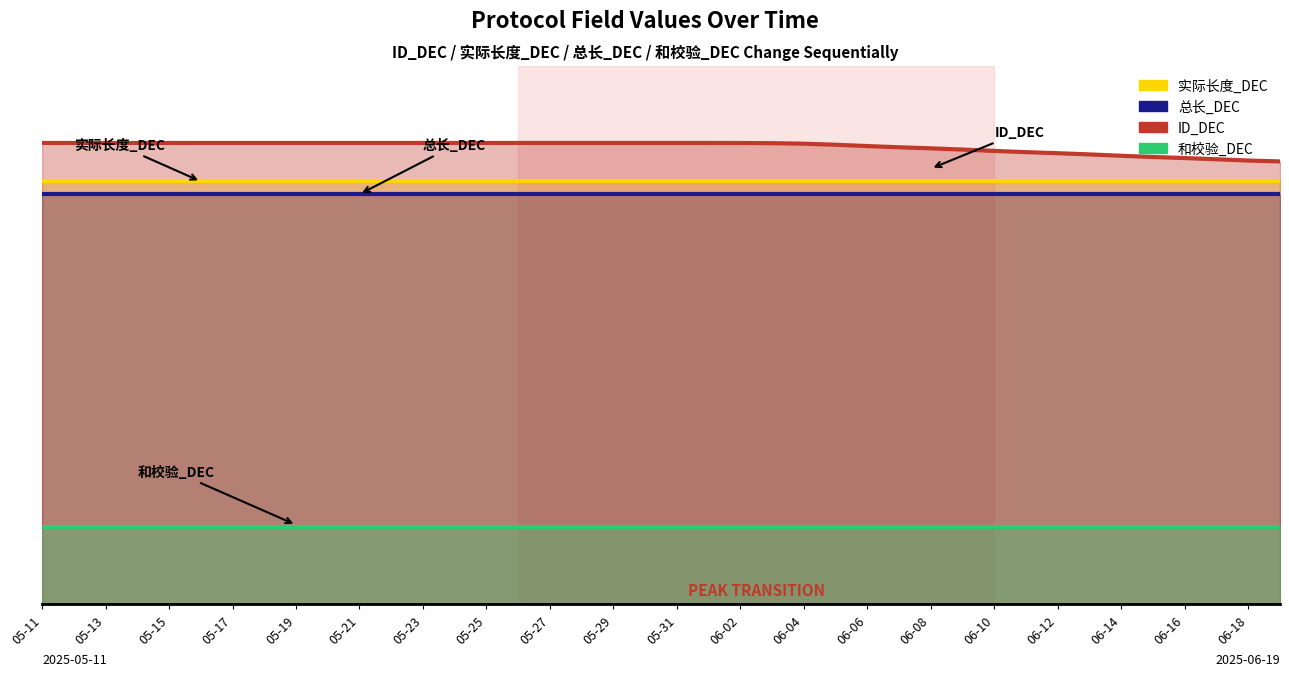

Count the number of categories in the chart.

40